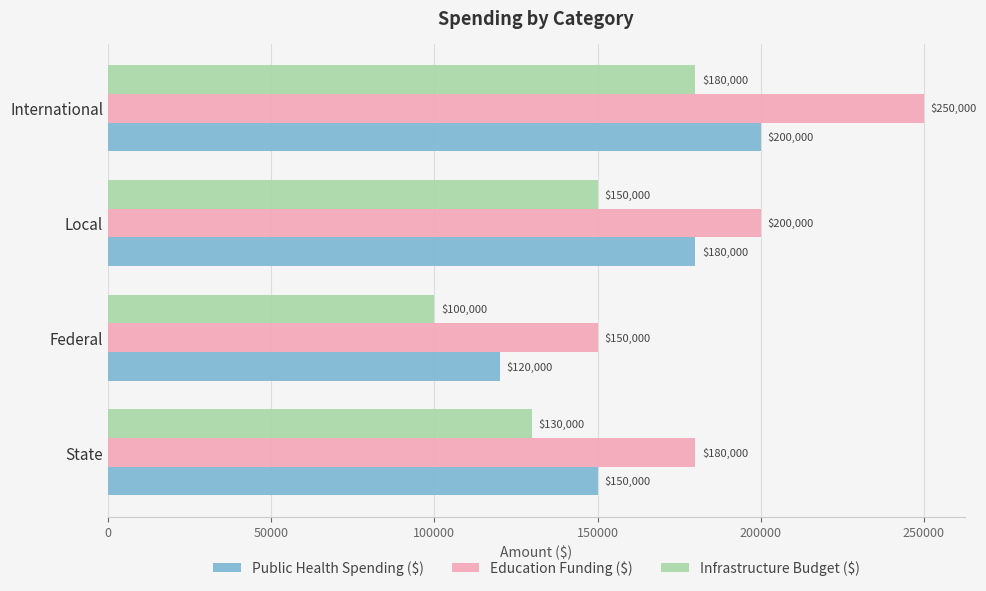

Which series has the largest range (max minus min)?

Education Funding ($)